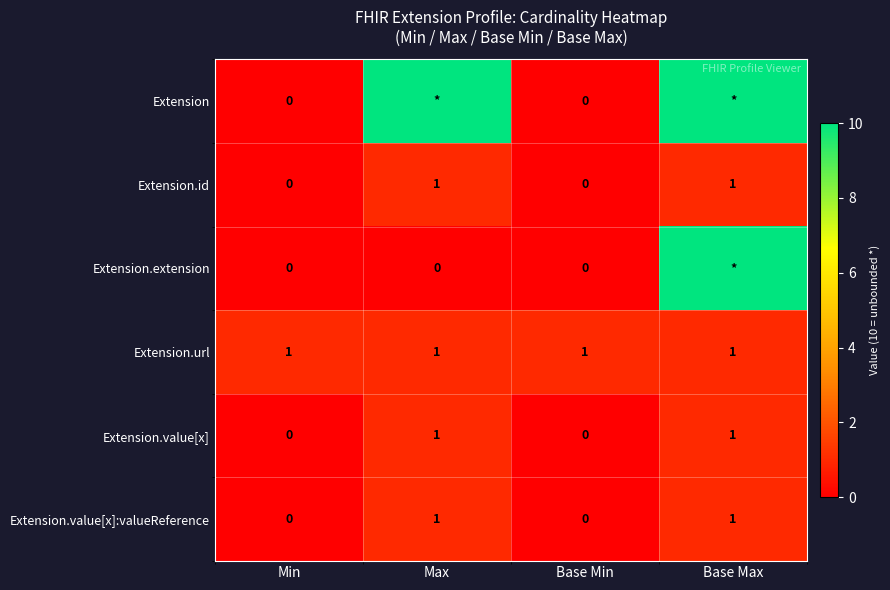

Is the value of Extension.extension at Base Min greater than the value of Extension.value[x]:valueReference at Base Max?

No